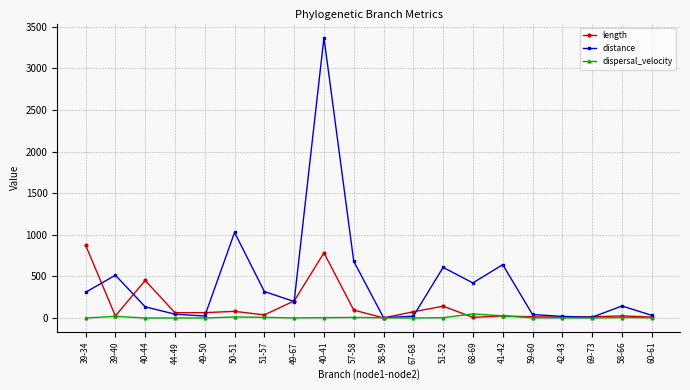

Which category has the highest value across all series?

40-41